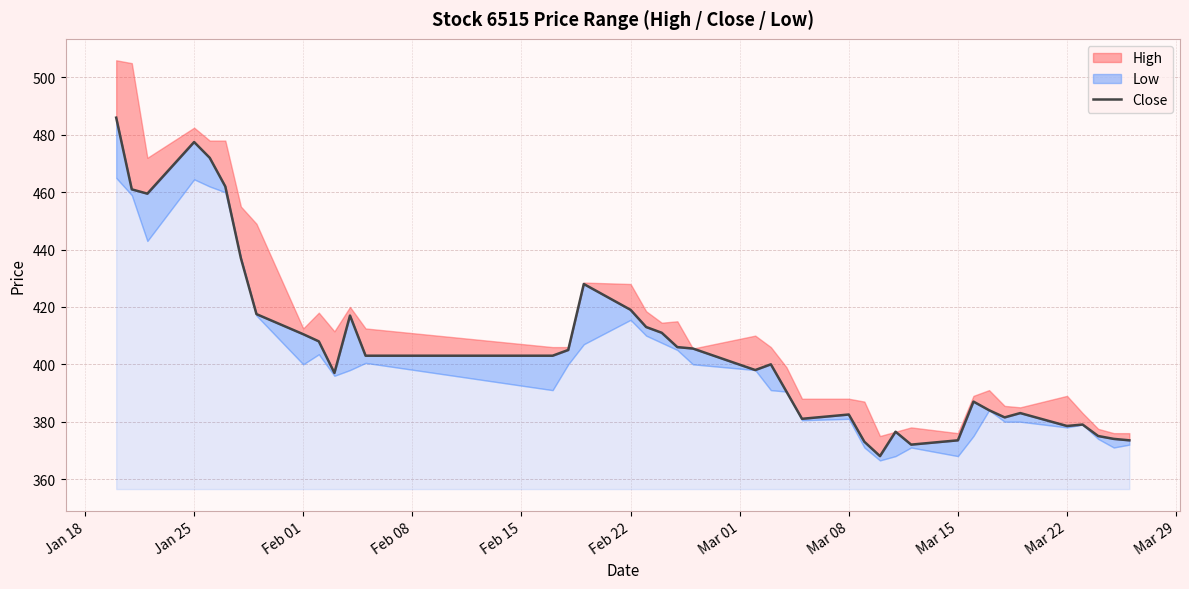

True or false: the data shows 494.4 at 36.

False